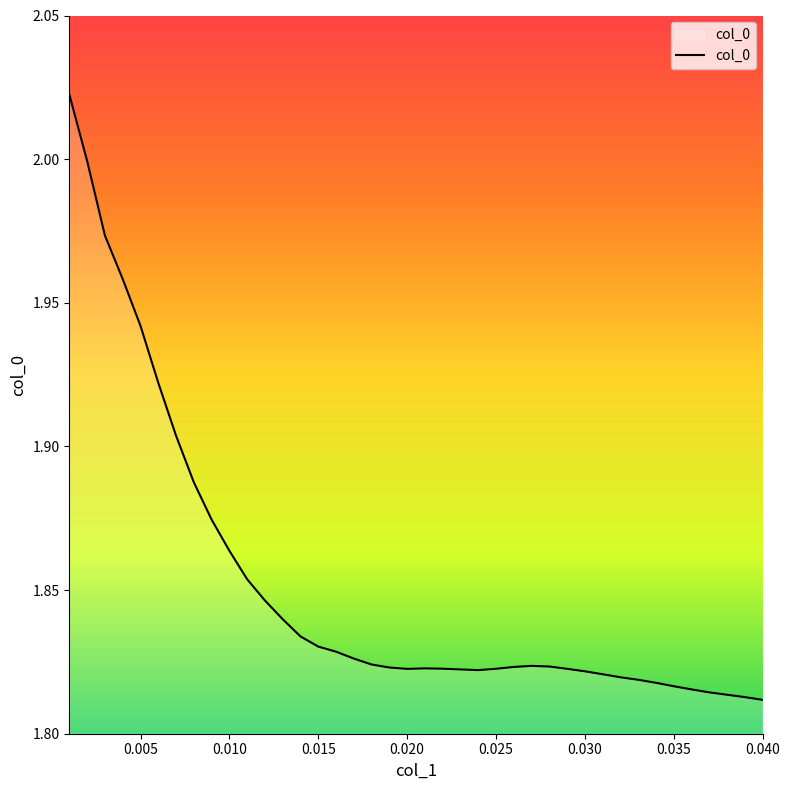

Does the chart have visible grid lines?

No